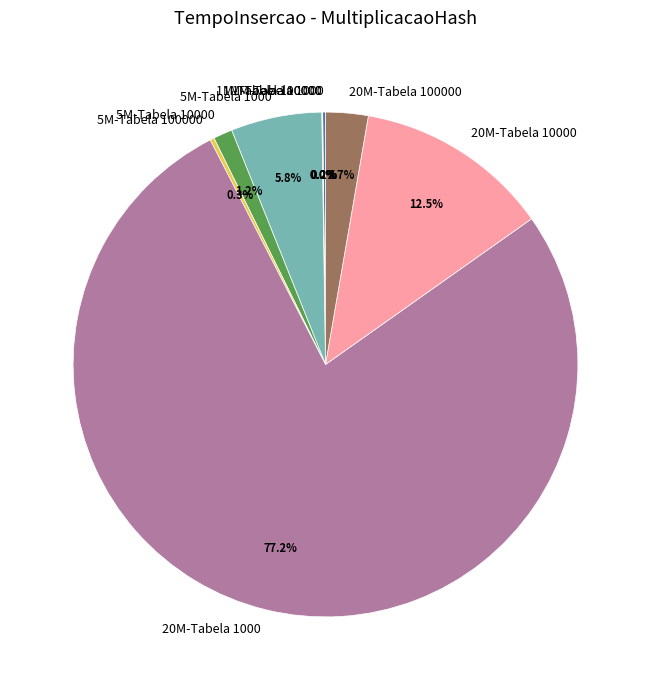

Which slice is the largest?

20M-Tabela 1000